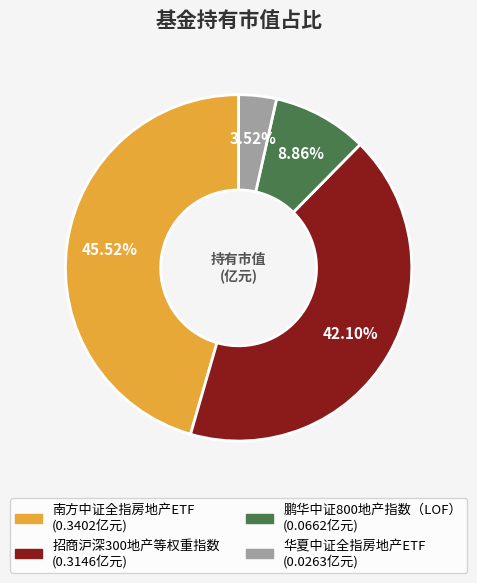

What percentage is the 鹏华中证800地产指数（LOF） slice, to the nearest percent?

9%